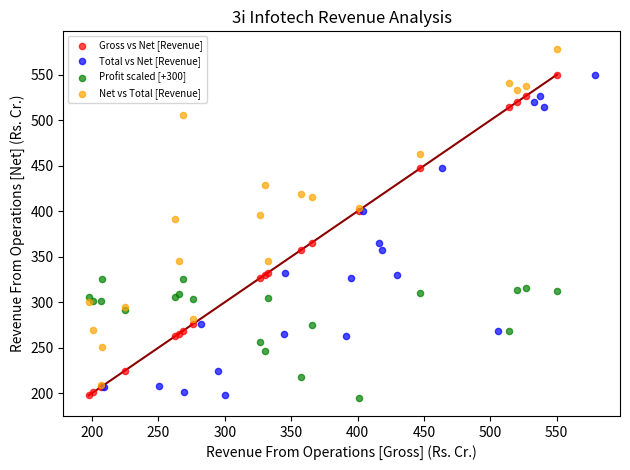

Which series reaches the maximum Y coordinate?

Net vs Total [Revenue]